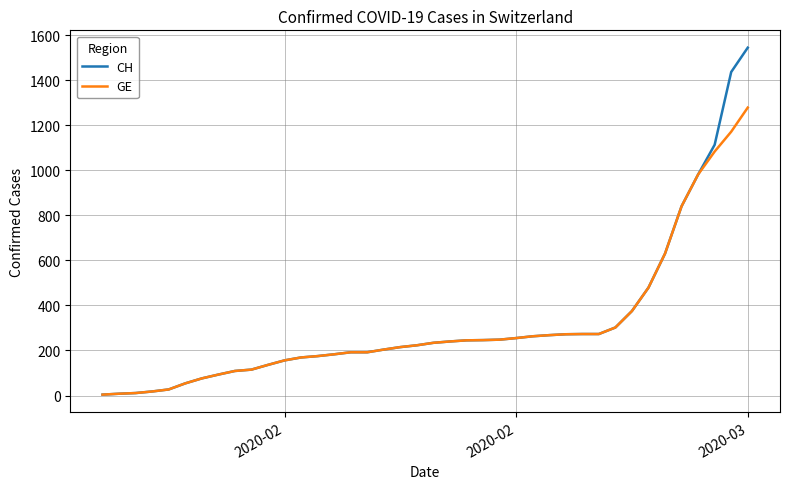

Rank the series by their maximum value, from highest to lowest.

CH, GE